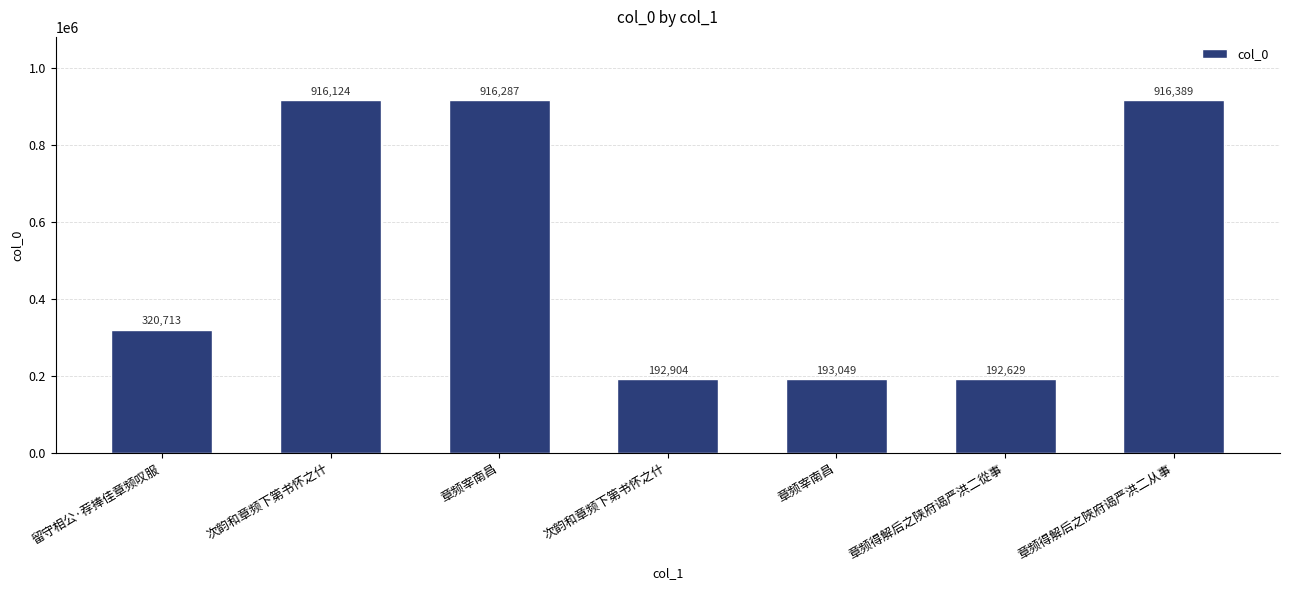

The value at 章频宰南昌 is 1408604. True or false?

False